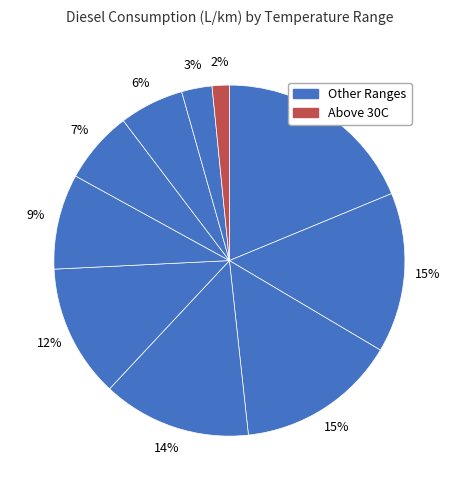

Count the number of slices in the pie.

10